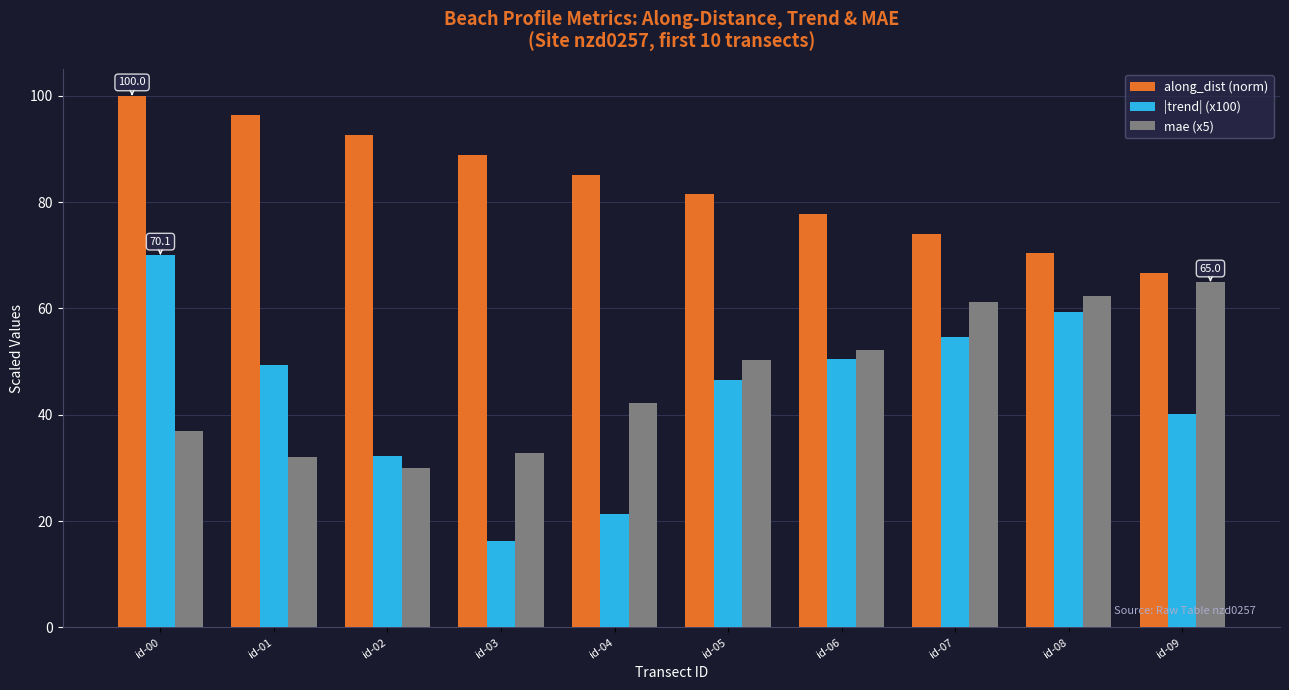

What is the maximum value for |trend| (x100)?

70.1